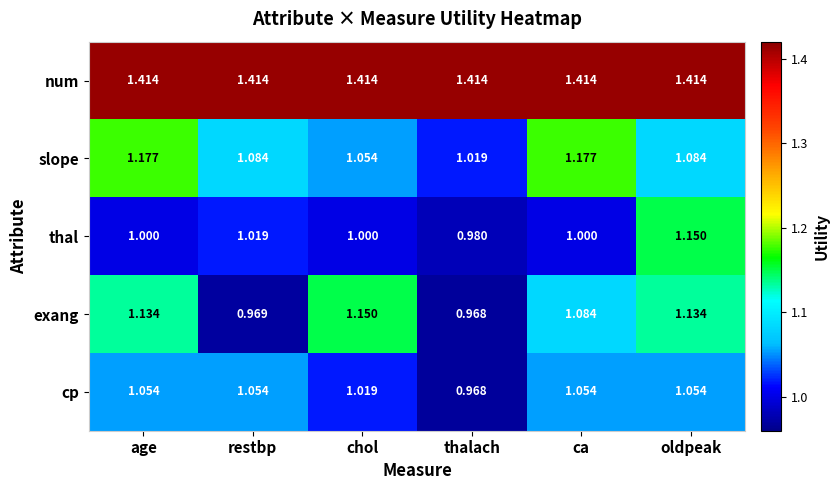

Which series changed the most between chol and ca?

slope